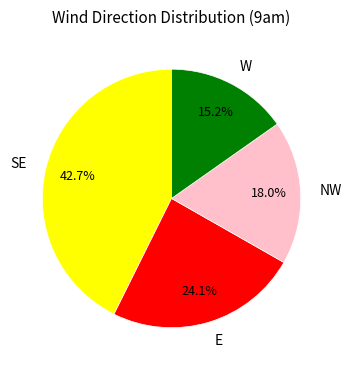

Is there any slice that represents more than half of the pie?

No